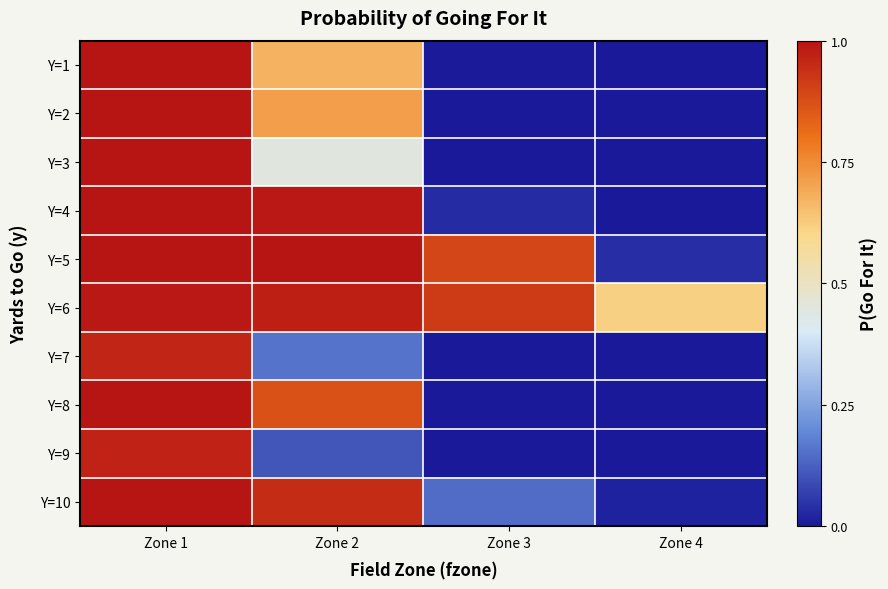

Between Zone 1 and Zone 4, which is larger?

Zone 1